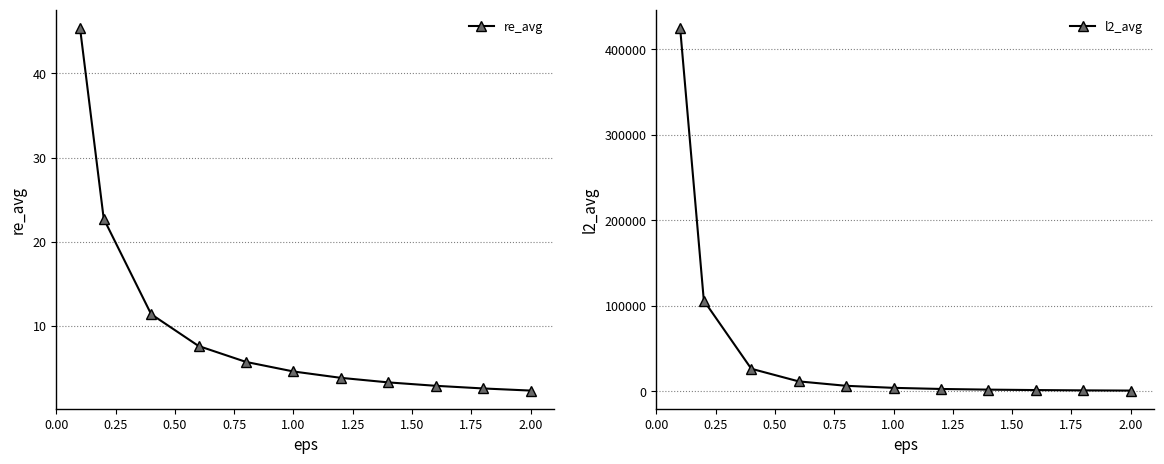

True or false: re_avg and l2_avg cross at least once.

False